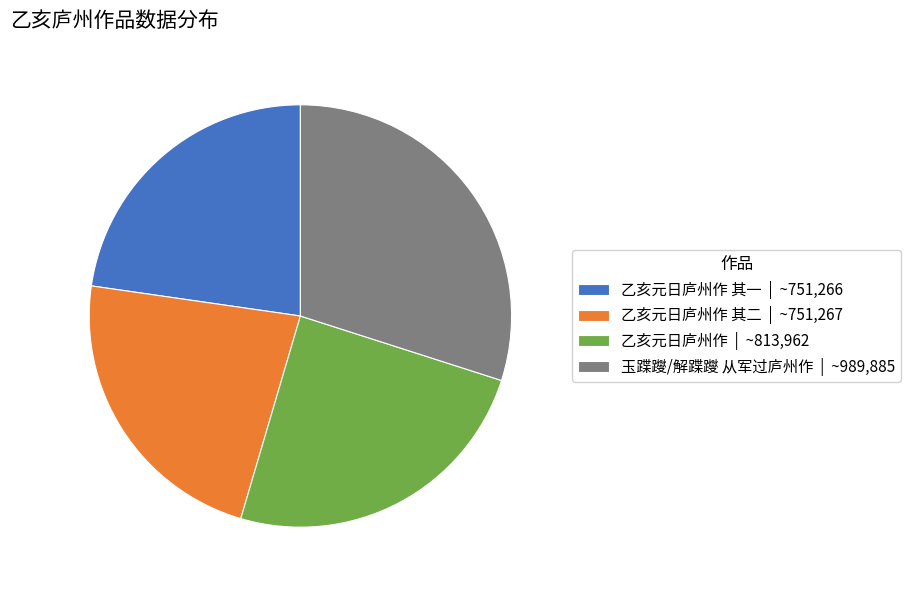

How many segments does this pie chart have?

4